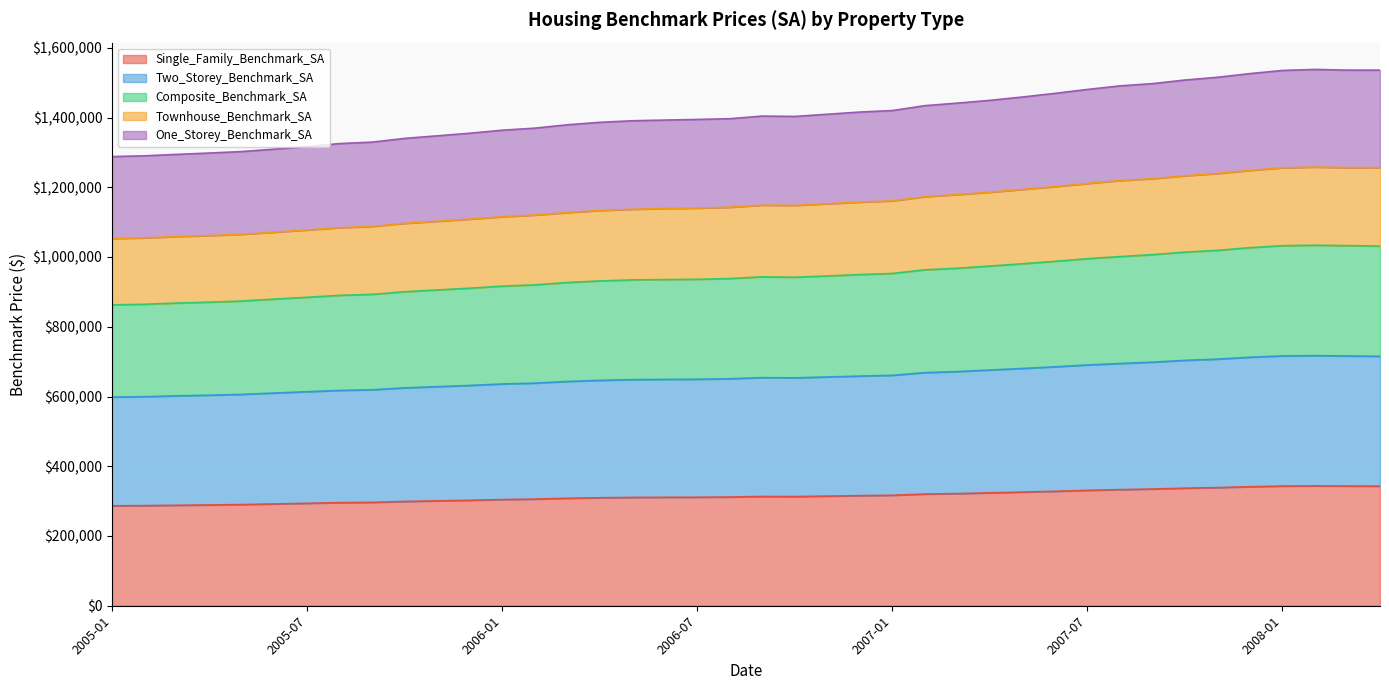

How many lines are shown in the chart?

5